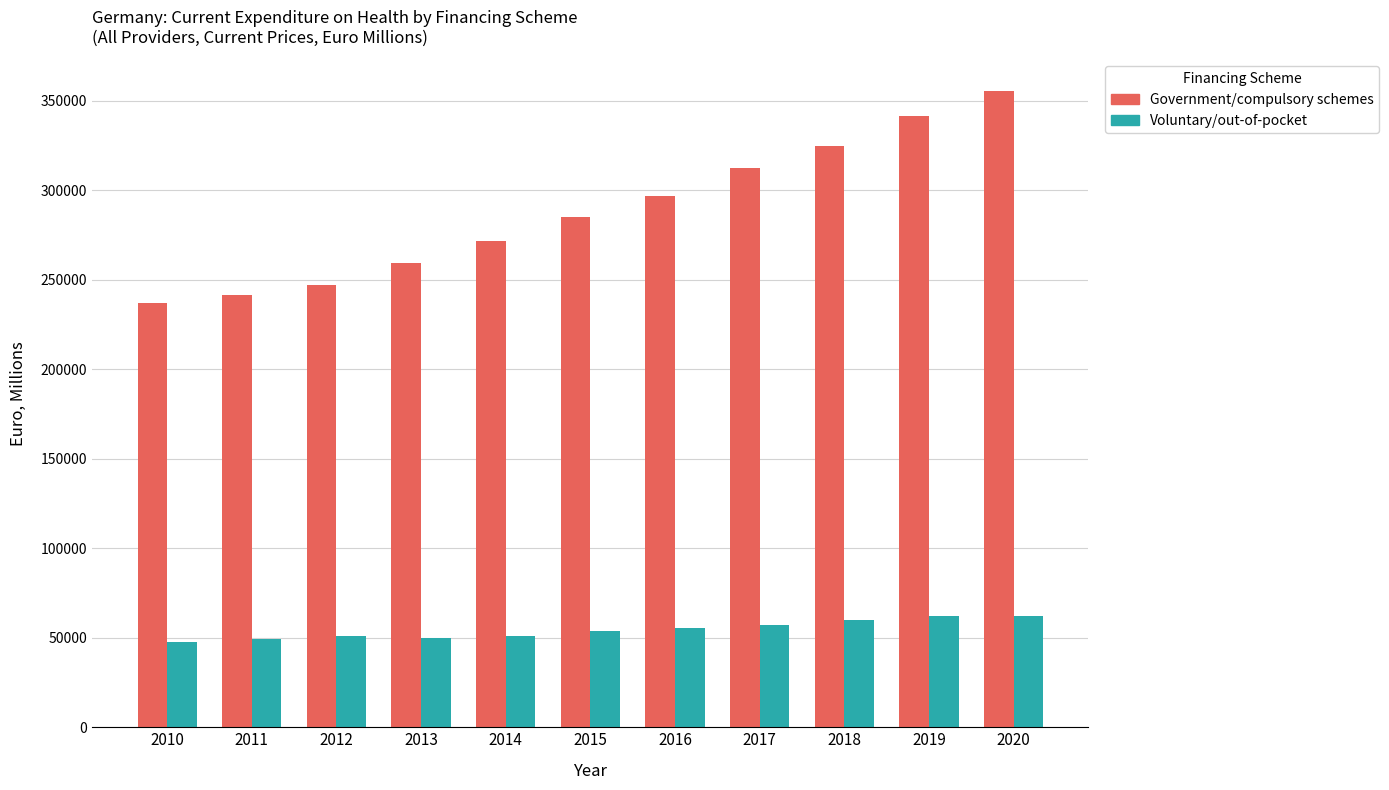

What are all the series names shown in the legend?

Government/compulsory schemes, Voluntary/out-of-pocket